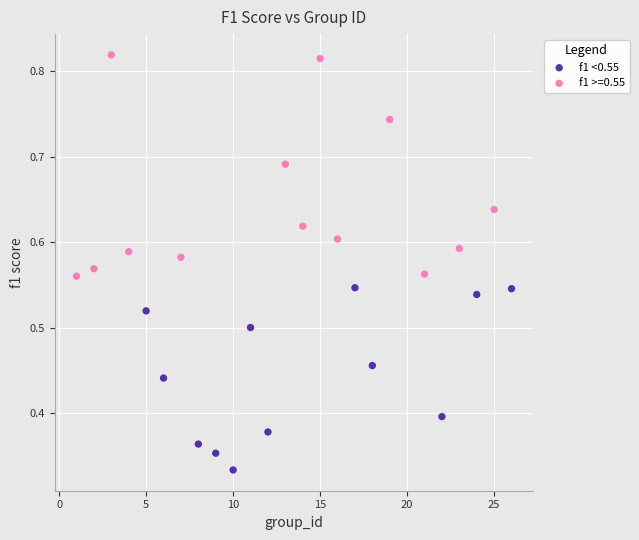

Which series contains the highest Y value?

f1 >=0.55